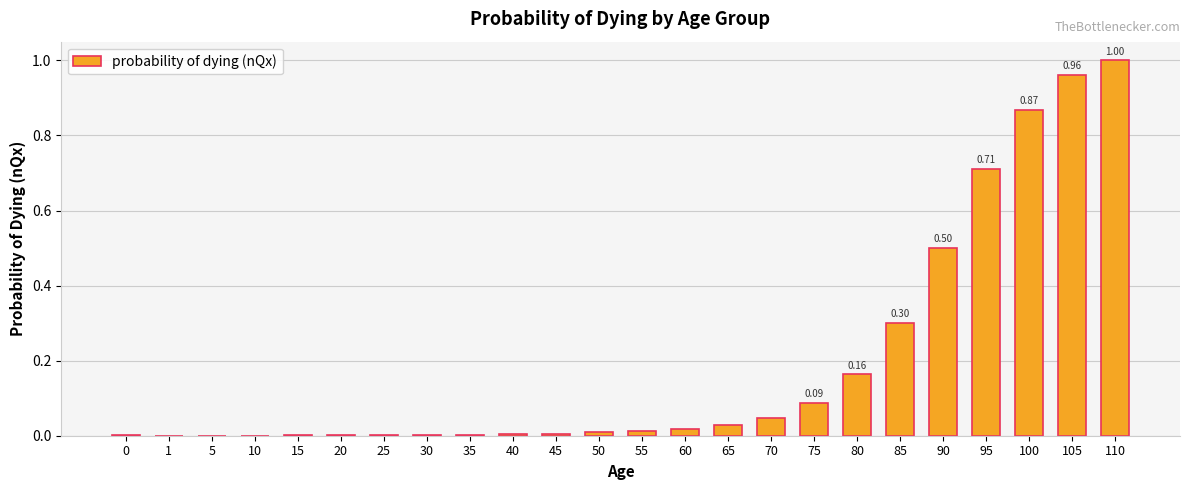

How many series are shown in this chart?

1